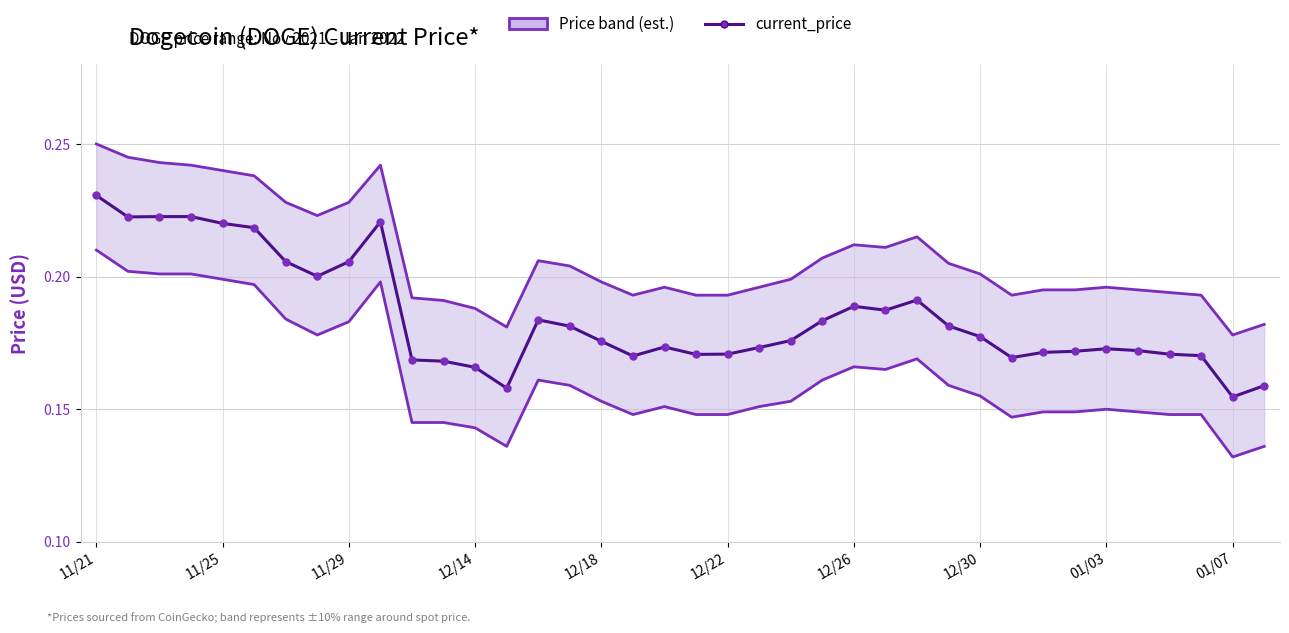

What is the approximate value at 27?

0.2